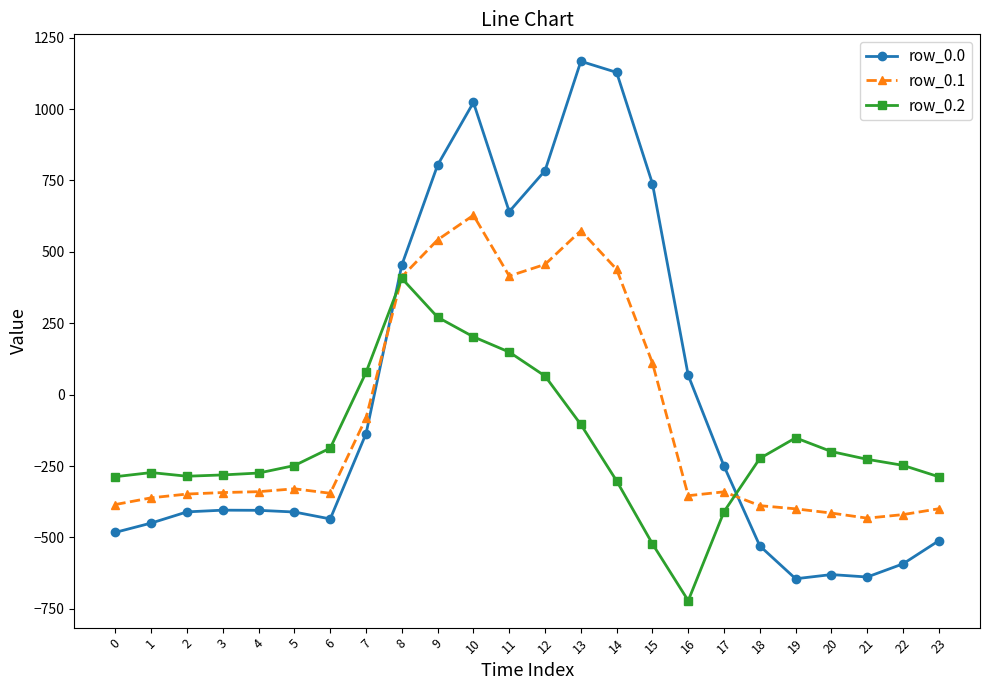

True or false: row_0.0 has more than 2 points higher than both neighbors.

True